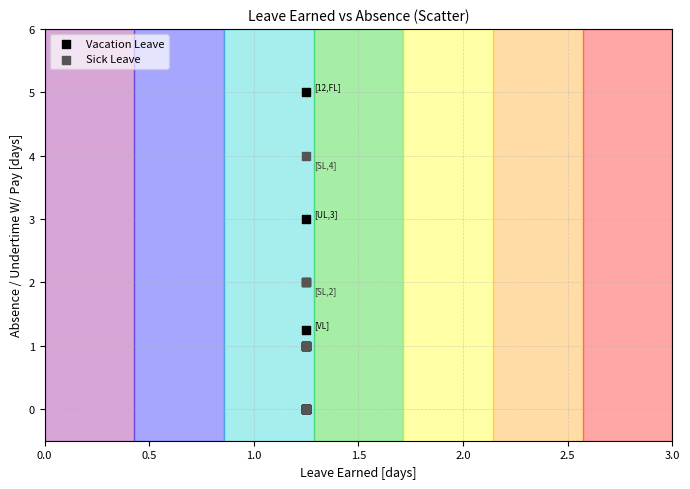

What are all the series names shown in the legend?

Vacation Leave, Sick Leave